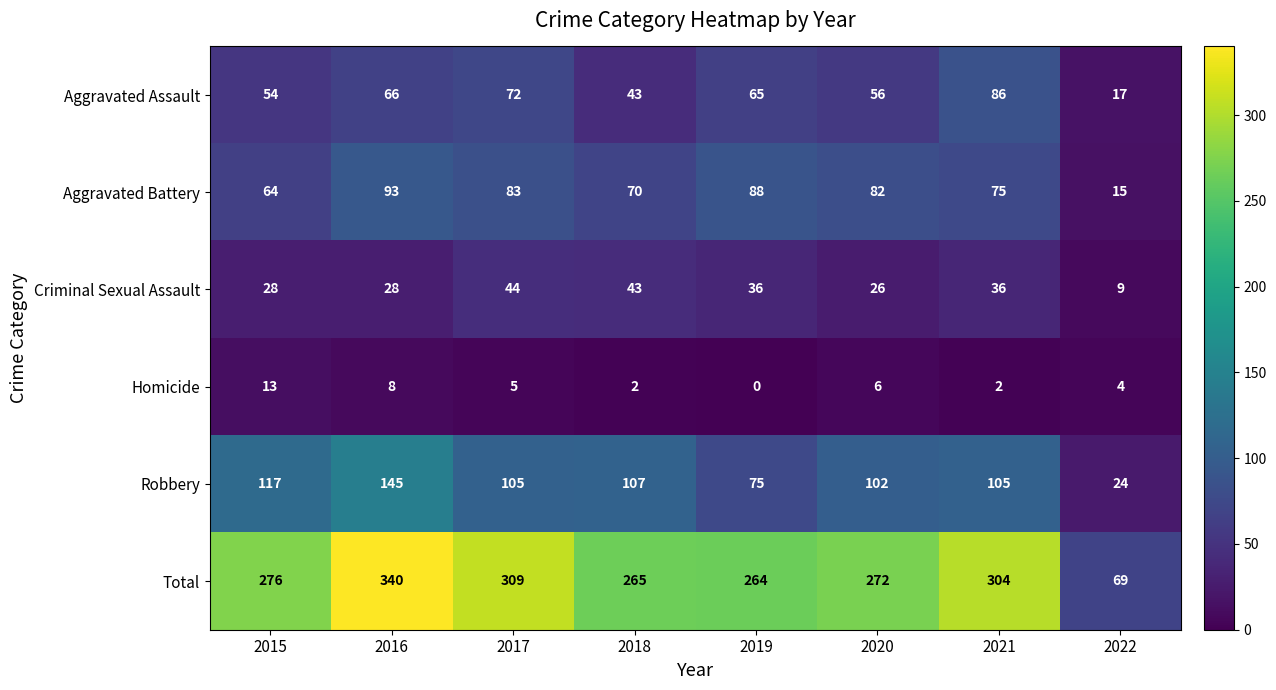

Which series has the largest range (max minus min)?

Total